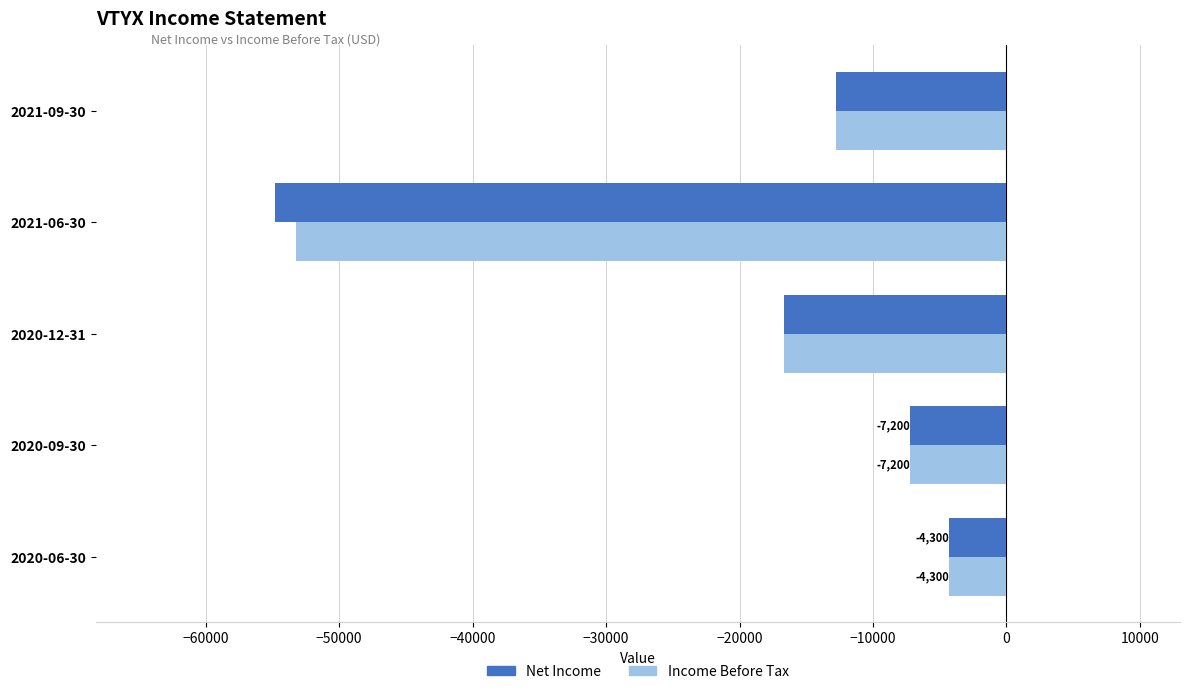

Which series changed the most between 2021-09-30 and 2021-06-30?

Net Income